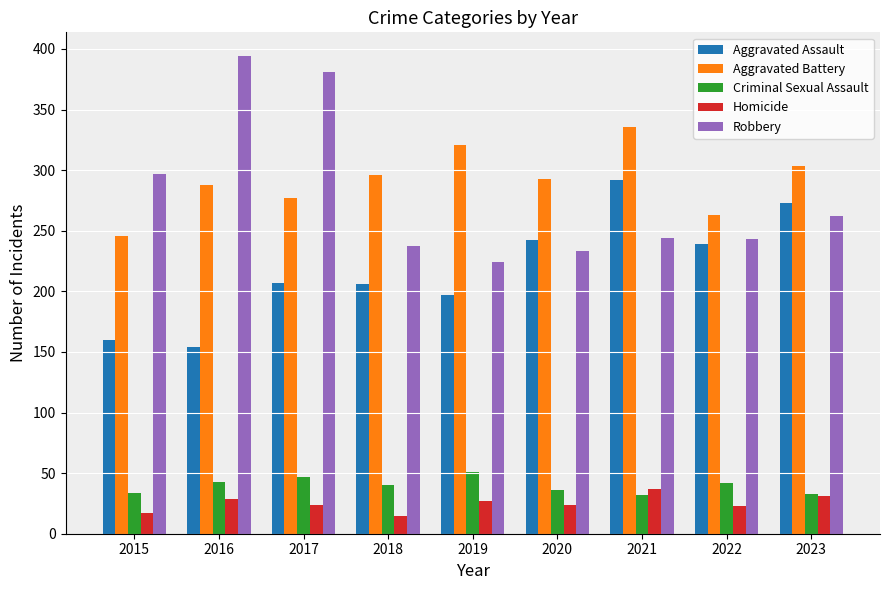

At which label does Robbery reach its minimum?

2019